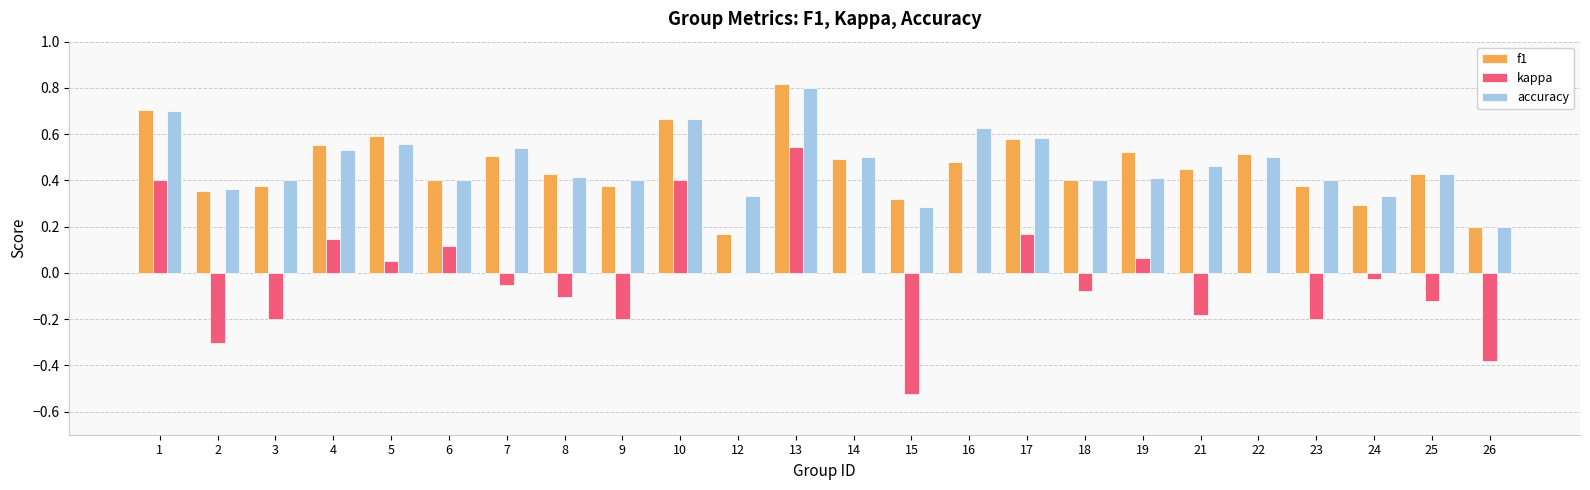

What is the sum of all f1 values?

11.0